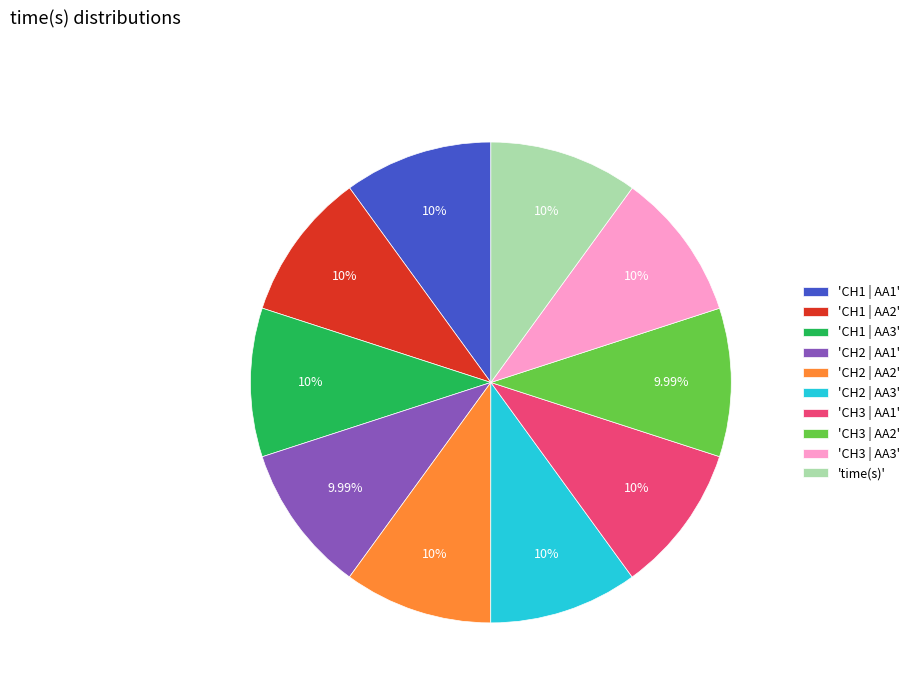

How many segments does this pie chart have?

10